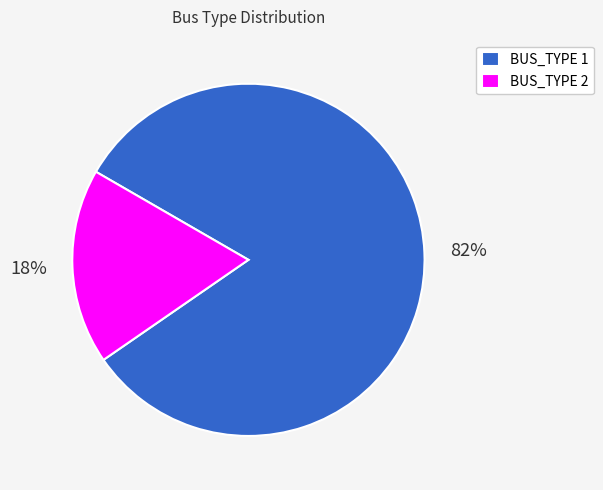

Combined, do BUS_TYPE 1 and BUS_TYPE 2 account for over 50%?

Yes